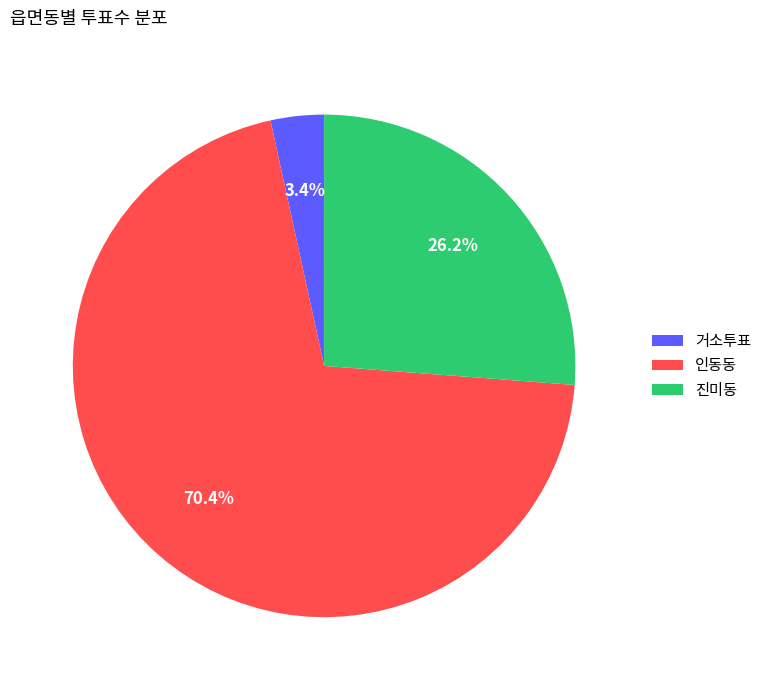

To the nearest percent, what is the difference between the largest and smallest slice percentages?

67%